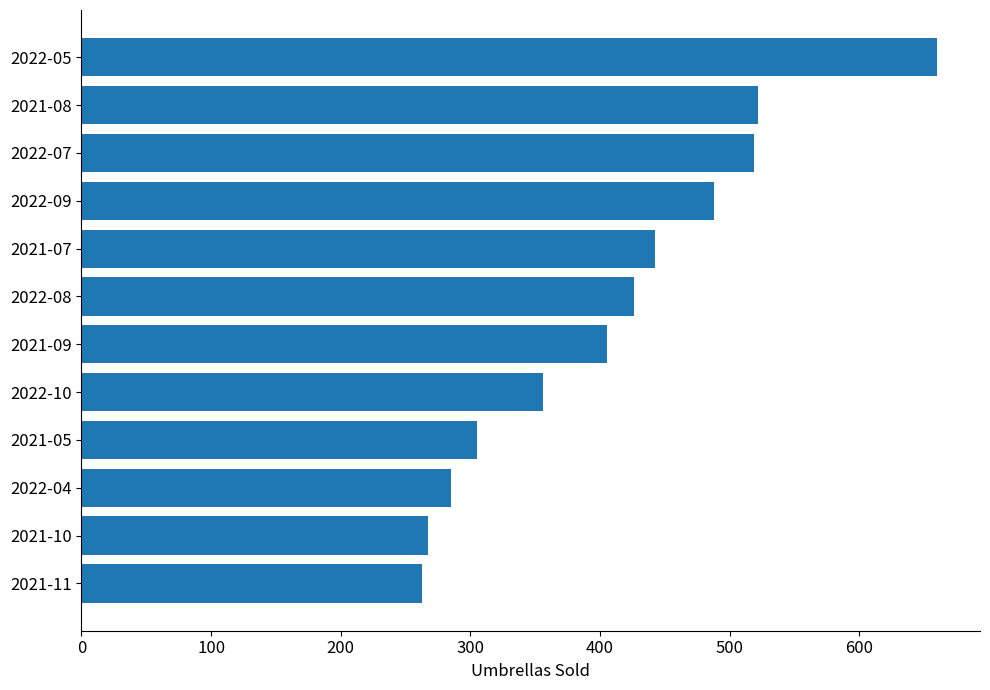

How many data points are less than 426?

6